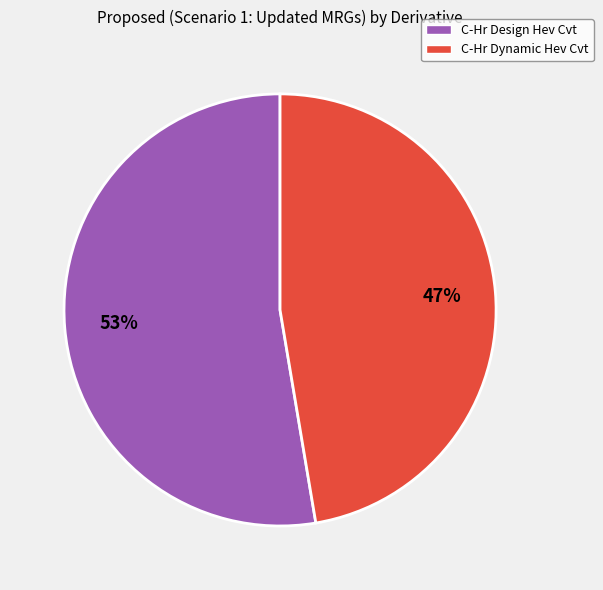

To the nearest percent, what portion does C-Hr Design Hev Cvt represent?

53%